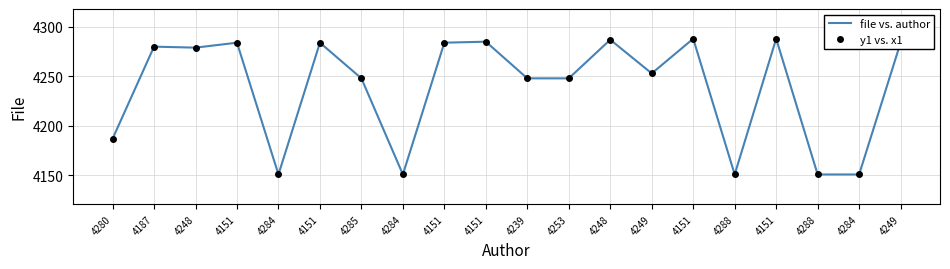

How many data points does each series have?

20